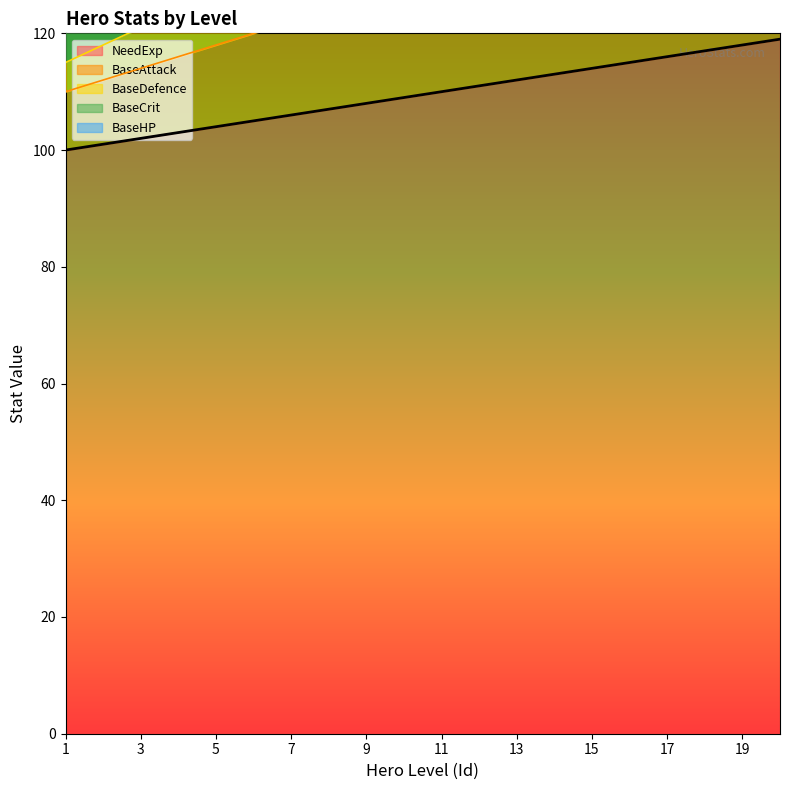

What is the approximate value of BaseDefence at 1, to the nearest 10?

120